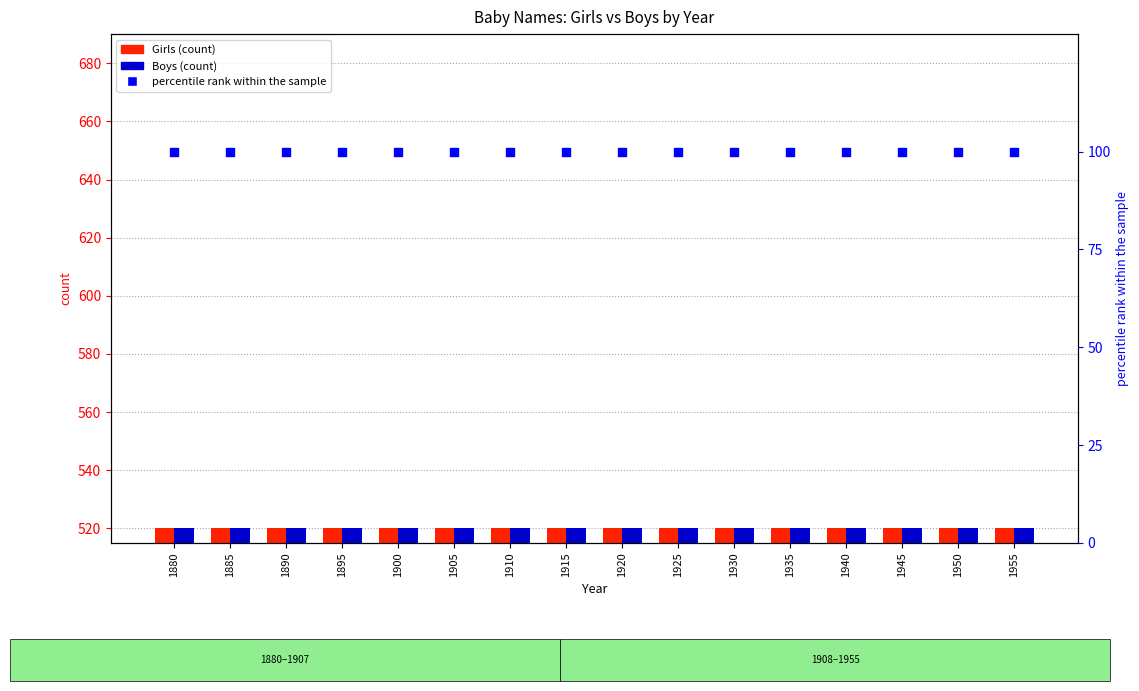

At how many categories does at least one series exceed 246?

16